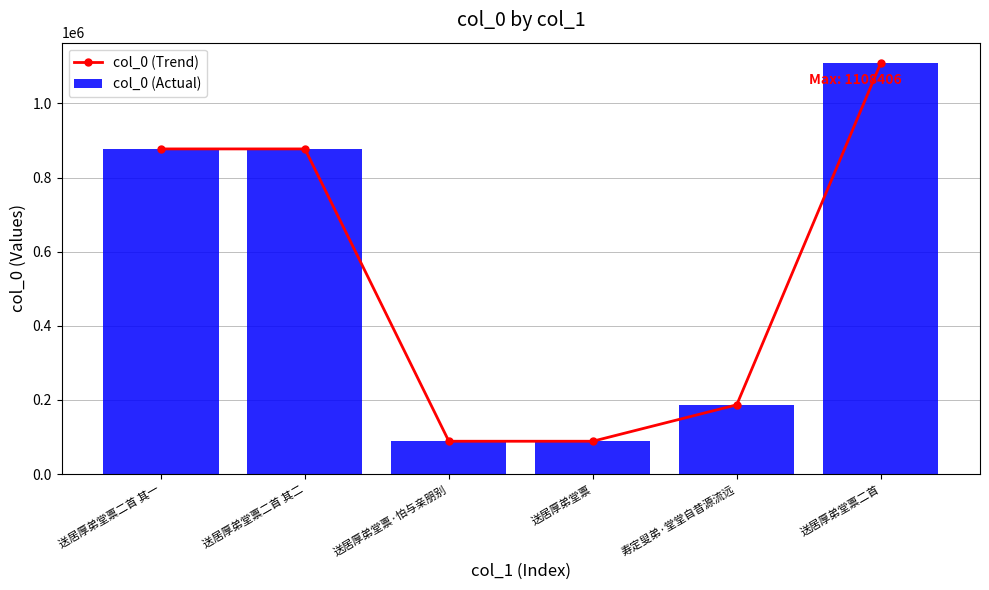

What position from the right is 送居厚弟堂禀二首 其一?

6